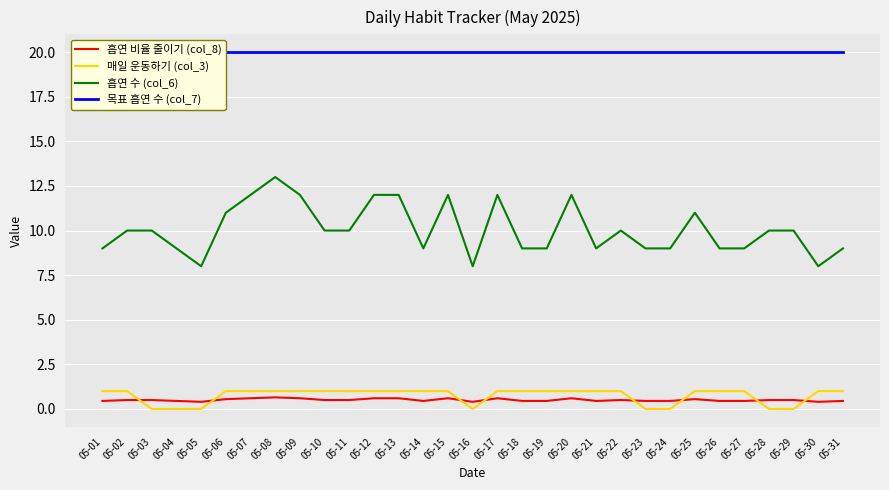

What is the approximate value of 목표 흡연 수 (col_7) at 05-26?

20.0